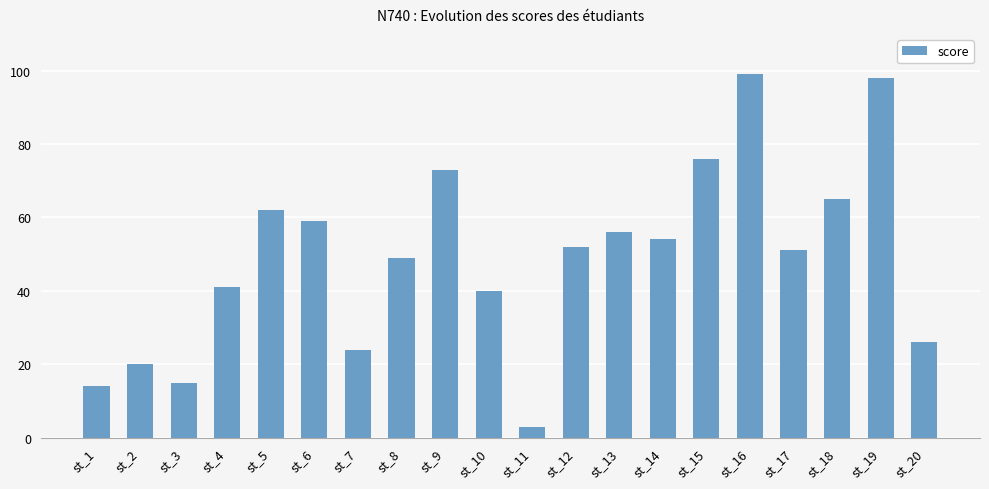

How many values are below 52?

10